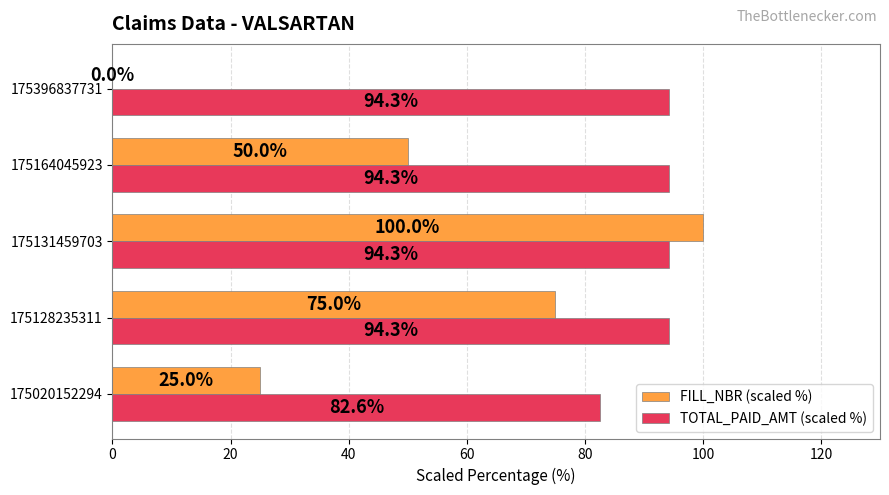

Where is FILL_NBR (scaled %) nearest to the value 50?

175164045923